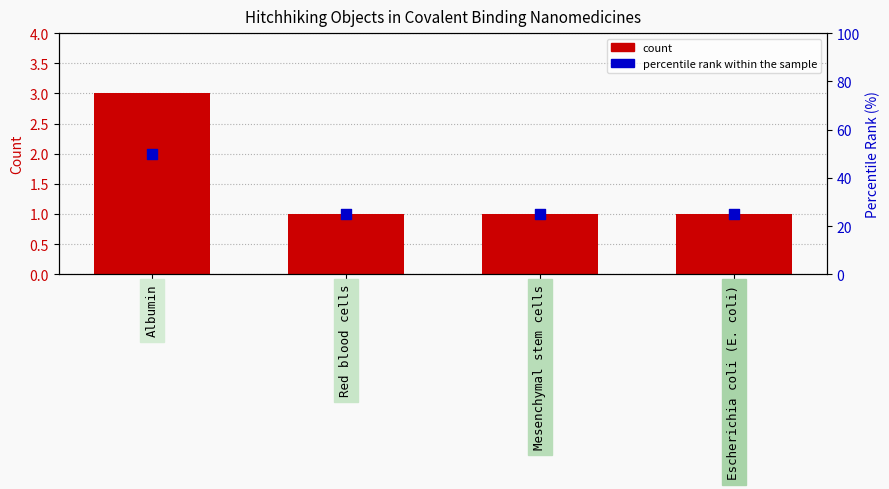

Which series has the widest spread of Y values?

percentile rank within the sample